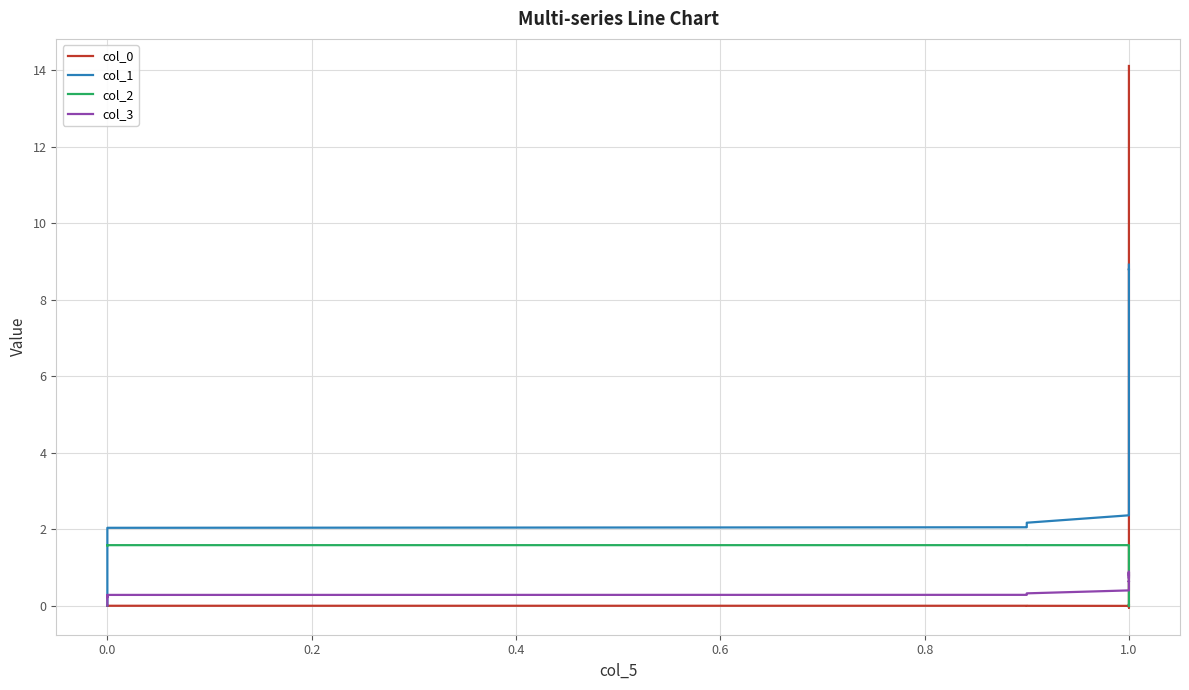

What is the sum of all col_1 values?

202.4